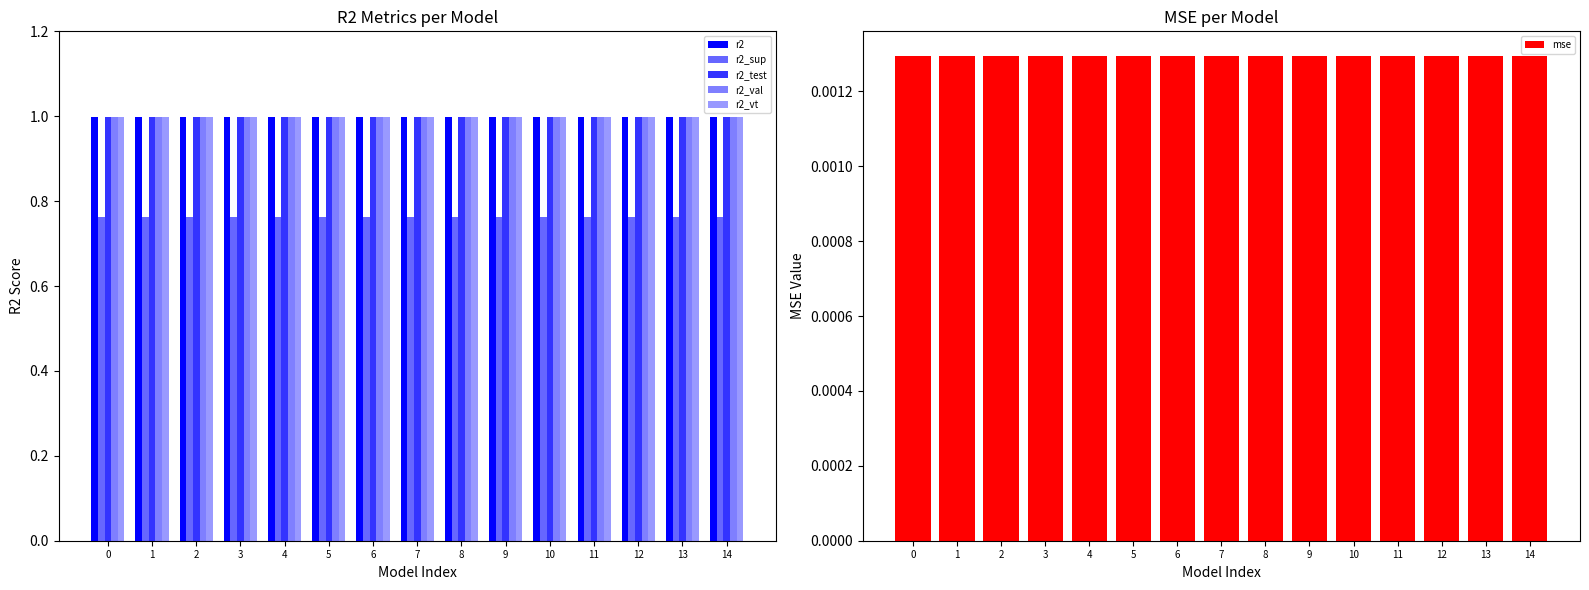

Is the value of r2_vt at 10 greater than the value of r2_test at 3?

No